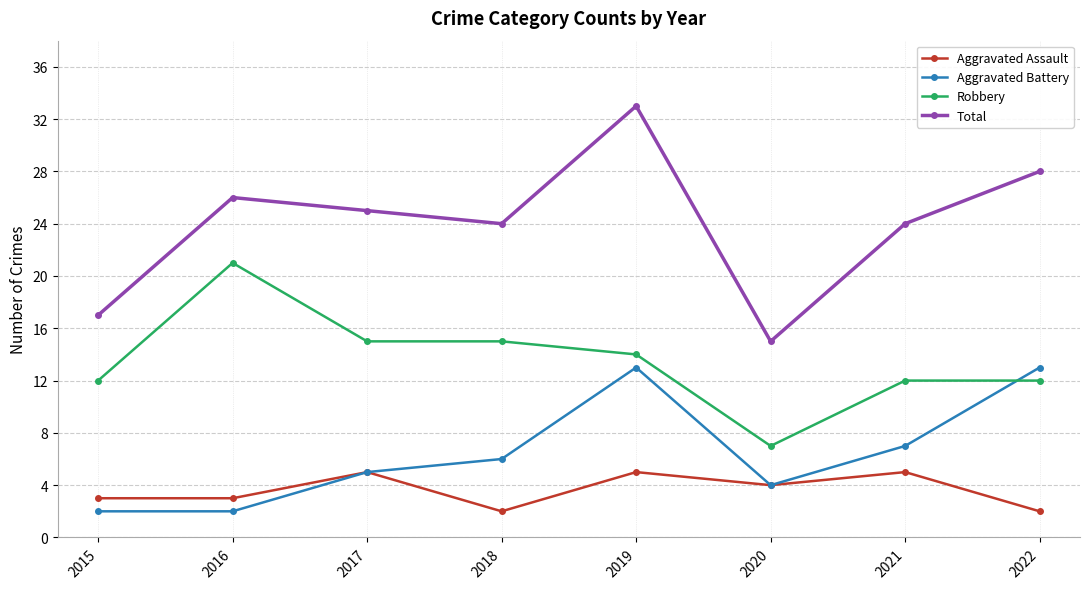

What is the value of the Aggravated Assault point at the 1st from the left?

3